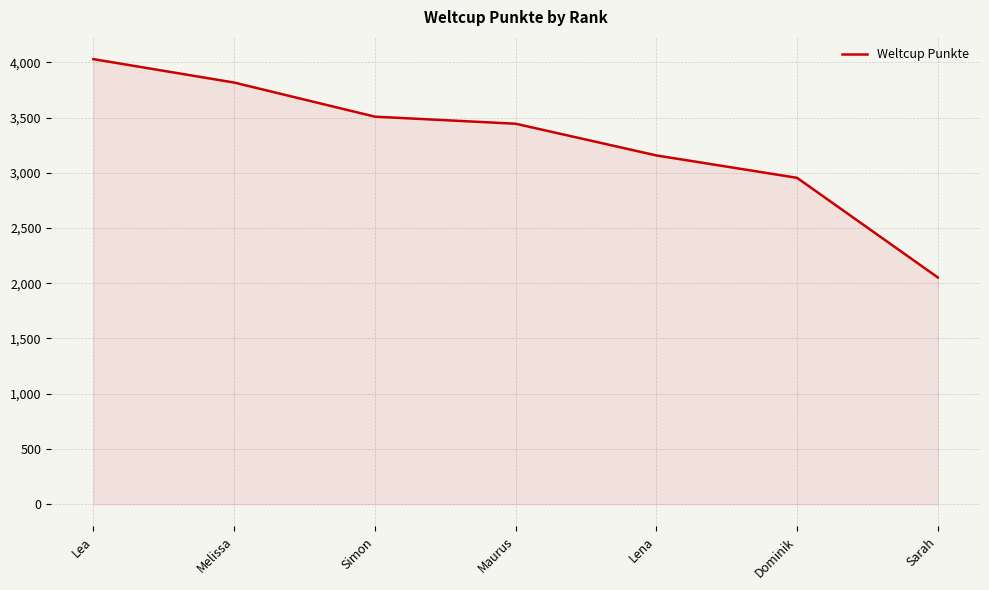

List the labels in order of value, largest first.

Lea, Melissa, Simon, Maurus, Lena, Dominik, Sarah